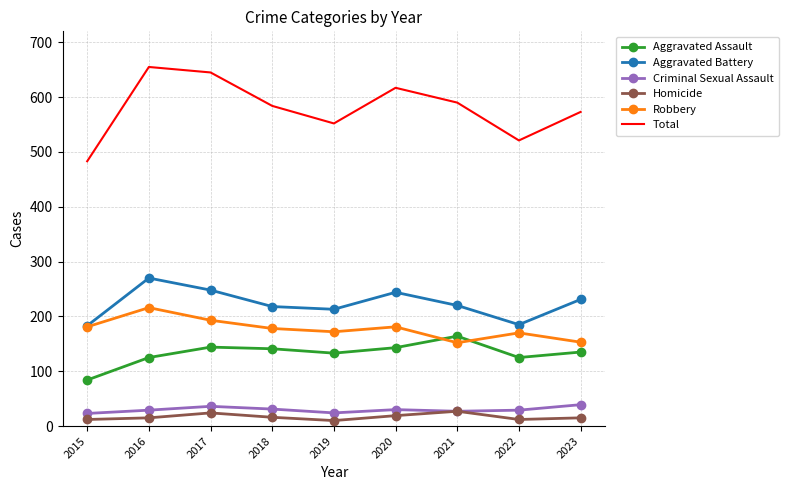

True or false: Aggravated Assault and Aggravated Battery intersect in this chart.

False